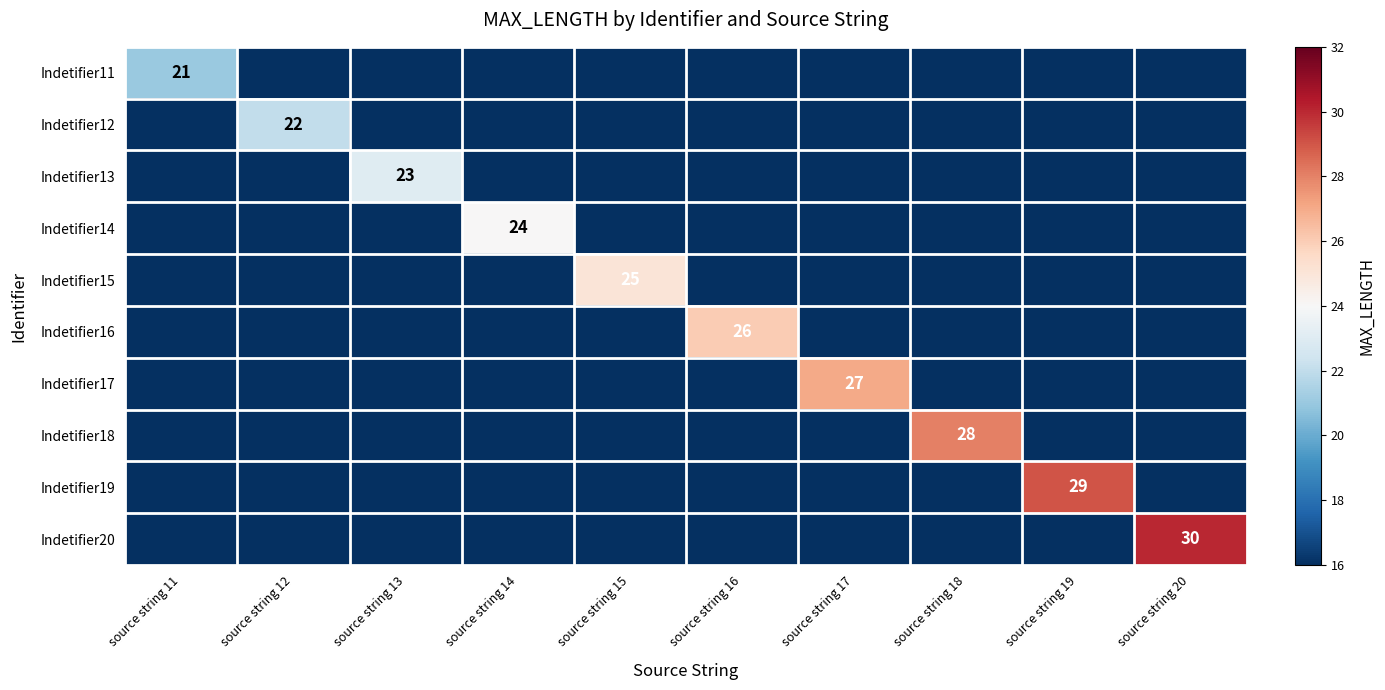

At which category is the sum across all series the highest?

source string 20